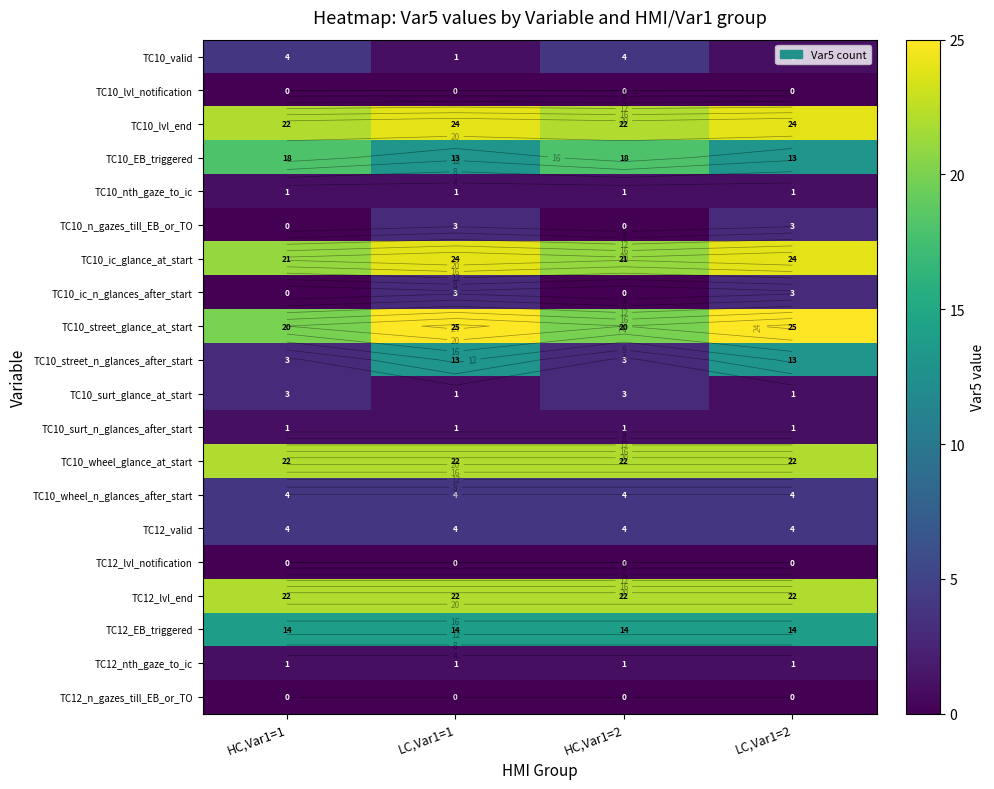

At how many categories does at least one series exceed 0?

4